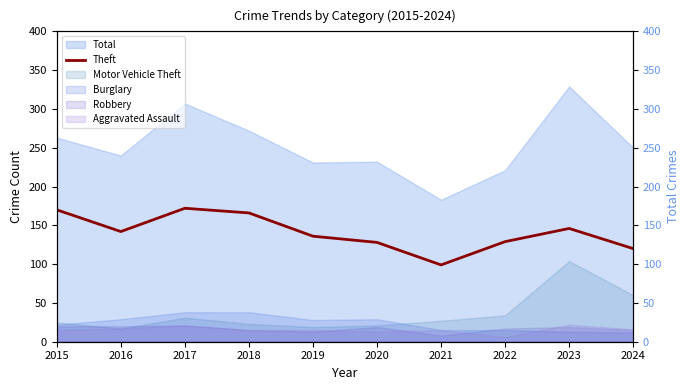

What is the value of the 9th point from the left?

146